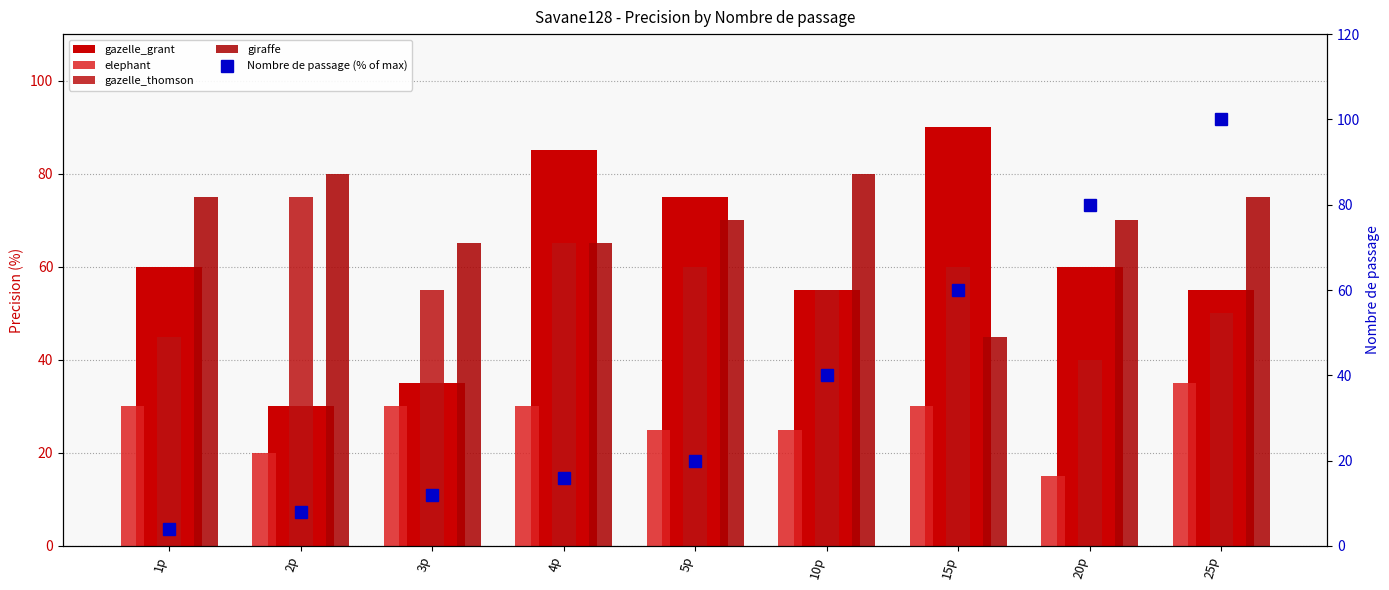

Reading right to left, extract all data points from this chart.

gazelle_grant: 55	60	90	55	75	85	35	30	60
elephant: 35	15	30	25	25	30	30	20	30
gazelle_thomson: 50	40	60	55	60	65	55	75	45
giraffe: 75	70	45	80	70	65	65	80	75
Nombre de passage (normalized): 100	80	60	40	20	16	12	8	4